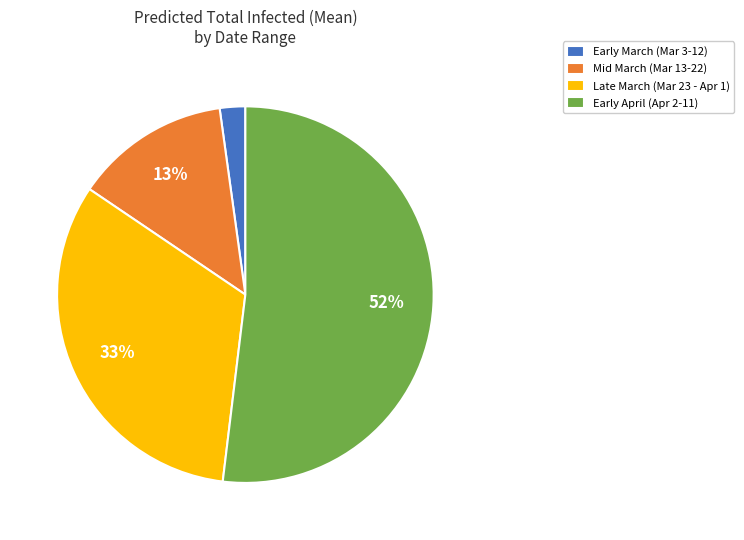

How many slices are in this pie chart?

4